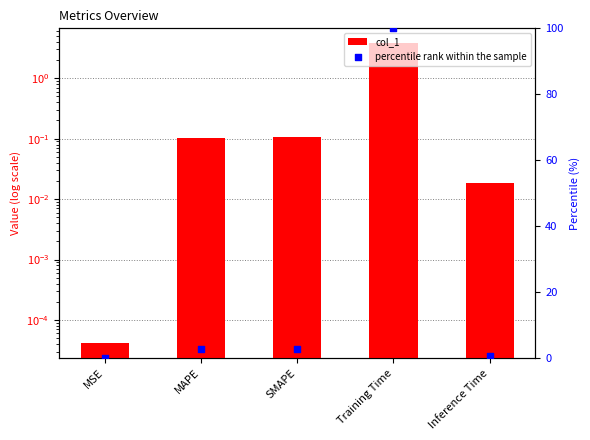

Which series contains the lowest Y value?

col_1